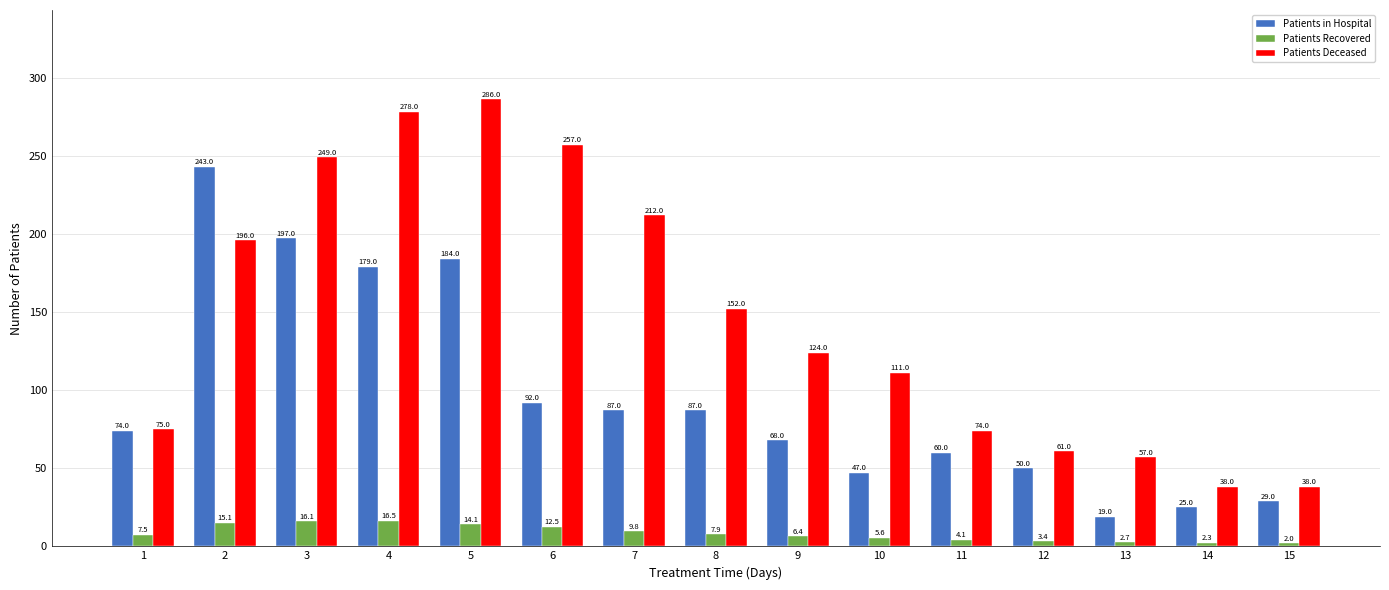

Reading left to right, transcribe all the data shown in this chart.

Patients in Hospital: 1=74.0	2=243.0	3=197.0	4=179.0	5=184.0	6=92.0	7=87.0	8=87.0	9=68.0	10=47.0	11=60.0	12=50.0	13=19.0	14=25.0	15=29.0
Patients Recovered: 1=7.5	2=15.1	3=16.1	4=16.5	5=14.1	6=12.5	7=9.8	8=7.9	9=6.4	10=5.6	11=4.1	12=3.4	13=2.7	14=2.3	15=2.0
Patients Deceased: 1=75.0	2=196.0	3=249.0	4=278.0	5=286.0	6=257.0	7=212.0	8=152.0	9=124.0	10=111.0	11=74.0	12=61.0	13=57.0	14=38.0	15=38.0